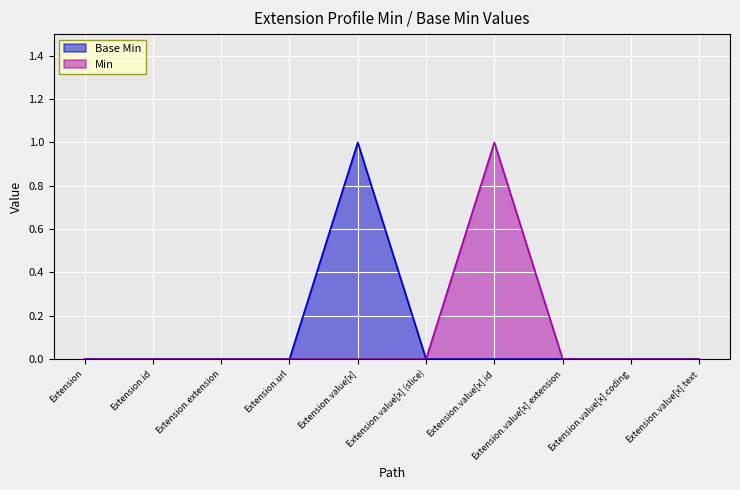

Reading right to left, extract all data points from this chart.

Base Min: Extension.value[x].text=0	Extension.value[x].coding=0	Extension.value[x].extension=0	Extension.value[x].id=0	Extension.value[x] (slice)=0	Extension.value[x]=1	Extension.url=0	Extension.extension=0	Extension.id=0	Extension=0
Min: Extension.value[x].text=0	Extension.value[x].coding=0	Extension.value[x].extension=0	Extension.value[x].id=1	Extension.value[x] (slice)=0	Extension.value[x]=0	Extension.url=0	Extension.extension=0	Extension.id=0	Extension=0